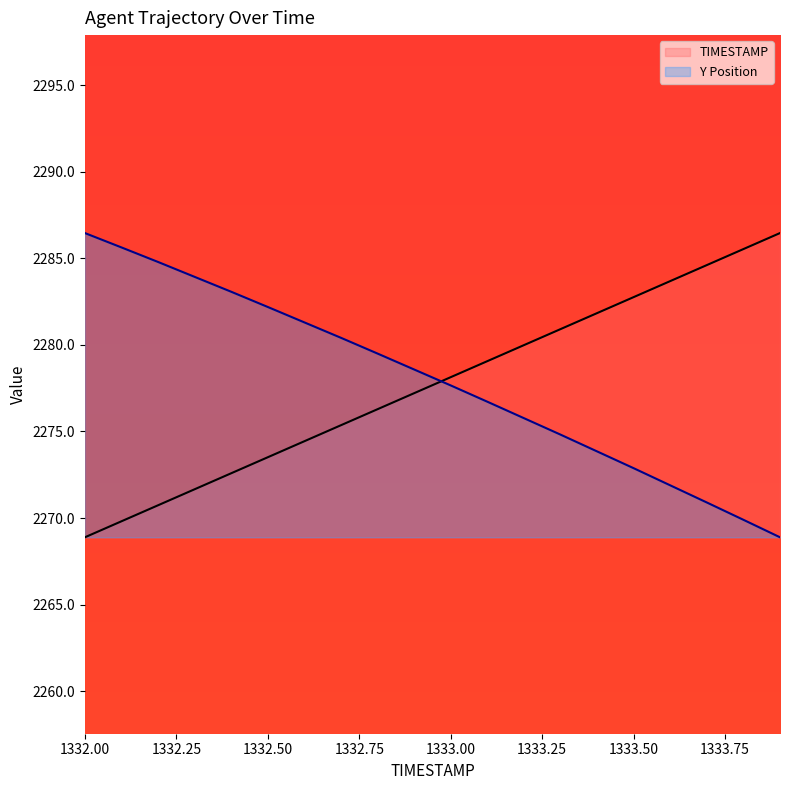

Does the chart display data point markers on the line(s)?

No